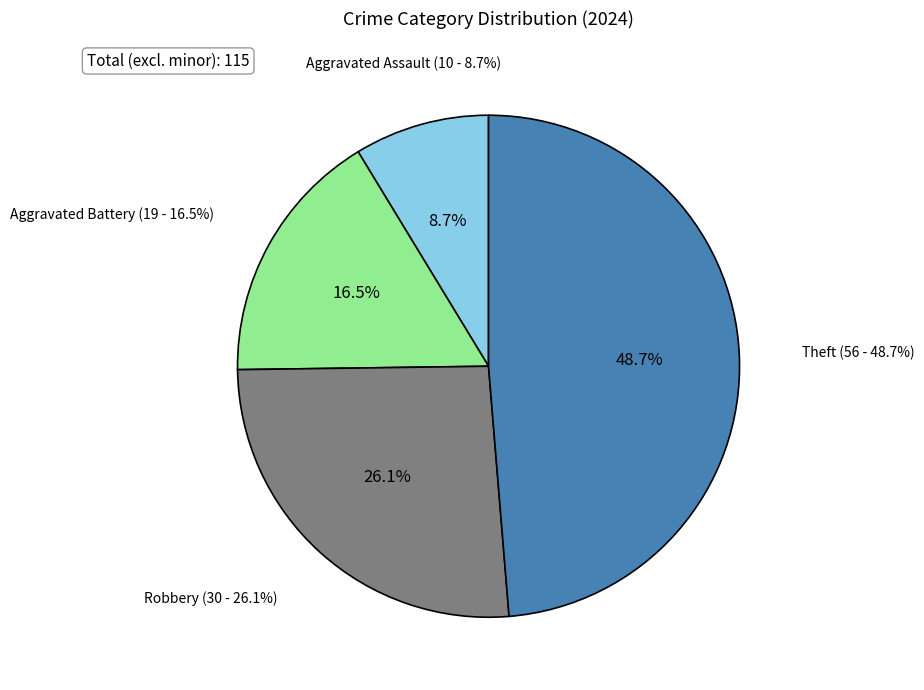

Rank the categories by value from lowest to highest.

Aggravated Assault, Aggravated Battery, Robbery, Theft